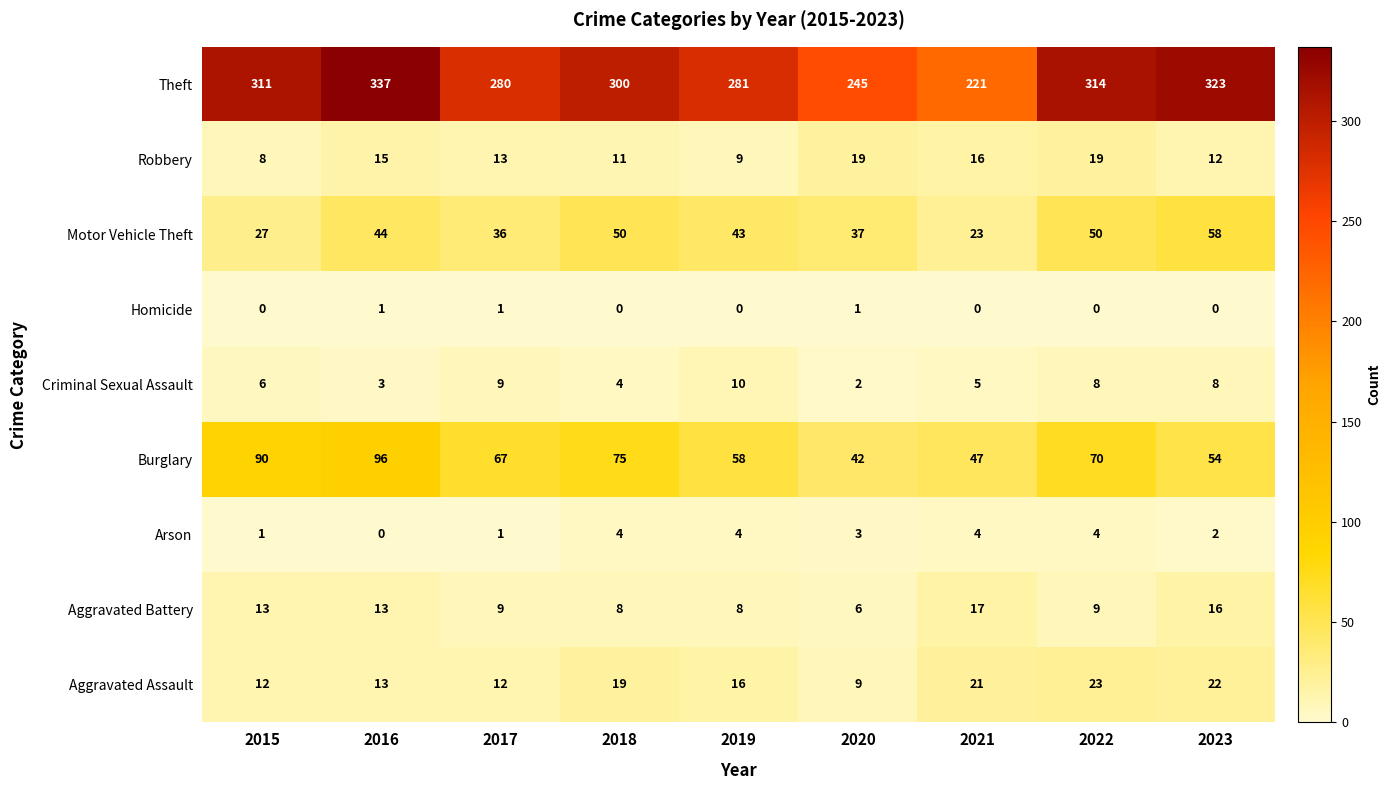

Rank the series by their maximum value, from lowest to highest.

Homicide, Arson, Criminal Sexual Assault, Aggravated Battery, Robbery, Aggravated Assault, Motor Vehicle Theft, Burglary, Theft